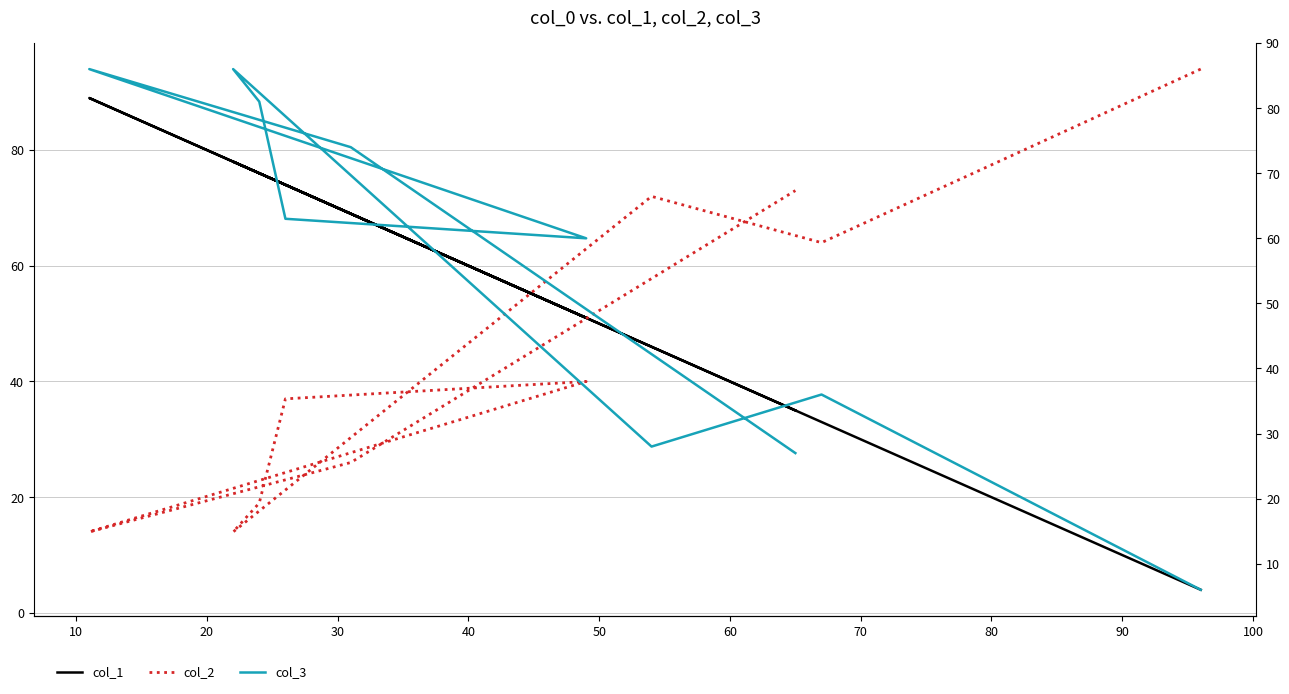

Reading left to right, extract all data points from this chart.

col_1: 4	33	46	78	76	74	51	89	69	35
col_2: 94	64	72	14	19	37	40	14	26	73
col_3: 6	36	28	86	81	63	60	86	74	27